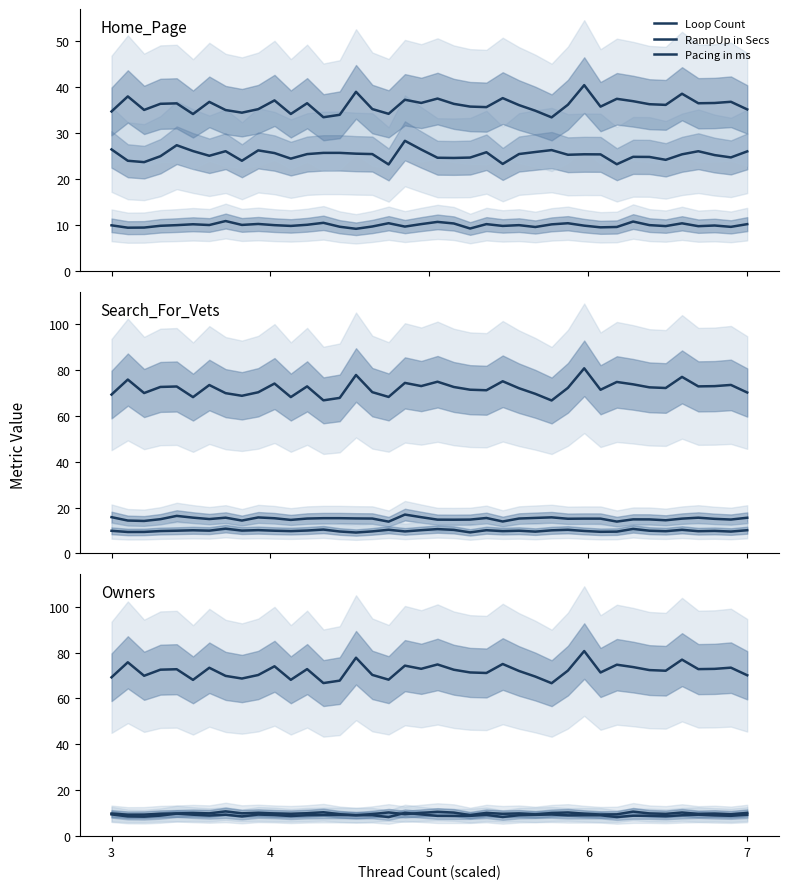

Which series has the largest total across all categories?

RampUp in Secs